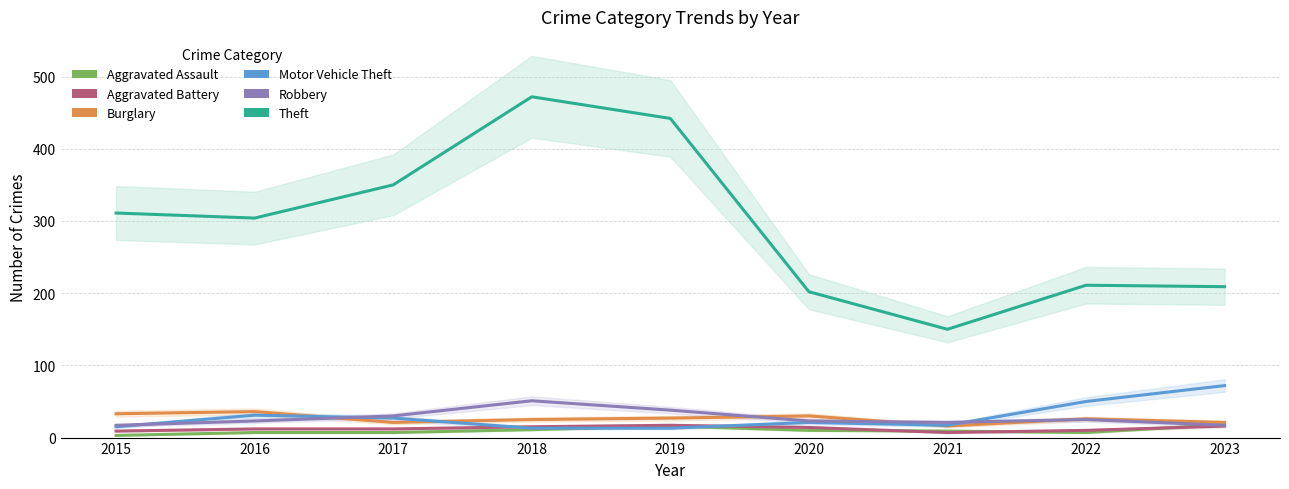

What value does the Aggravated Battery series have at 2016, to the nearest 10?

10